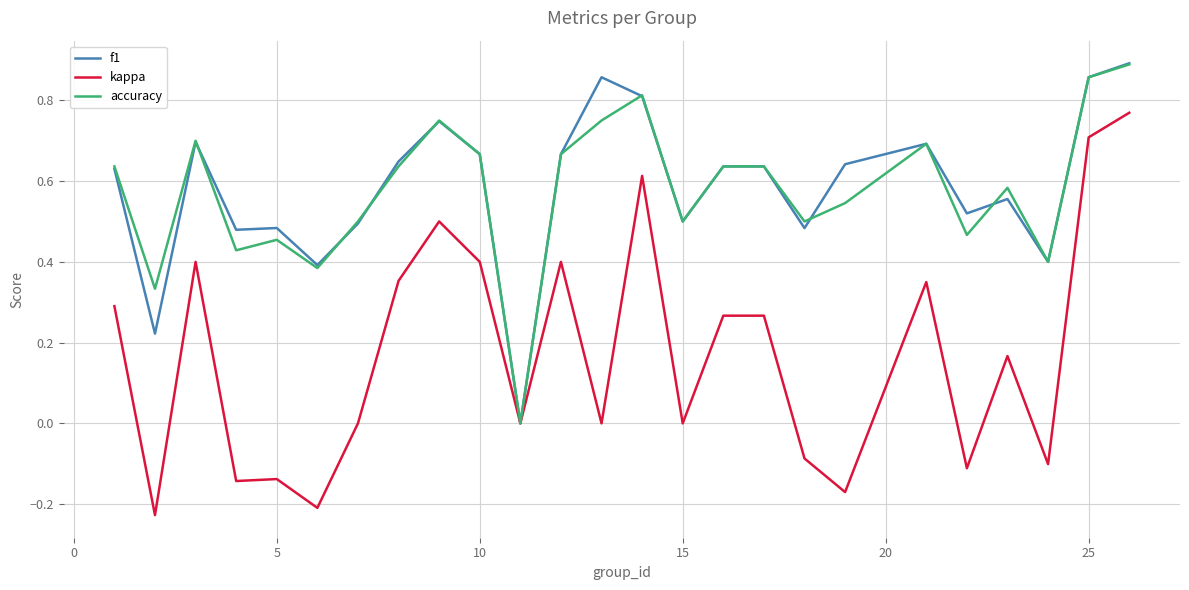

Which series has the widest spread of values?

kappa